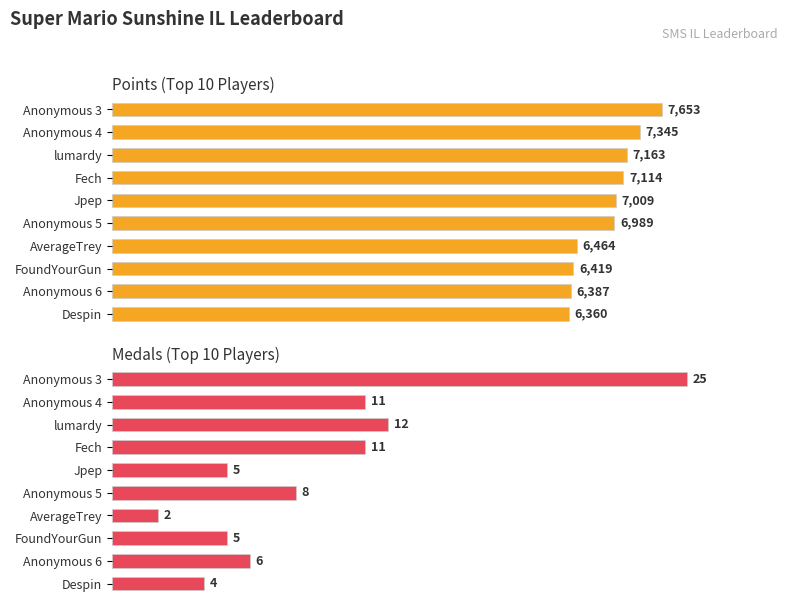

How many series are shown in this chart?

2